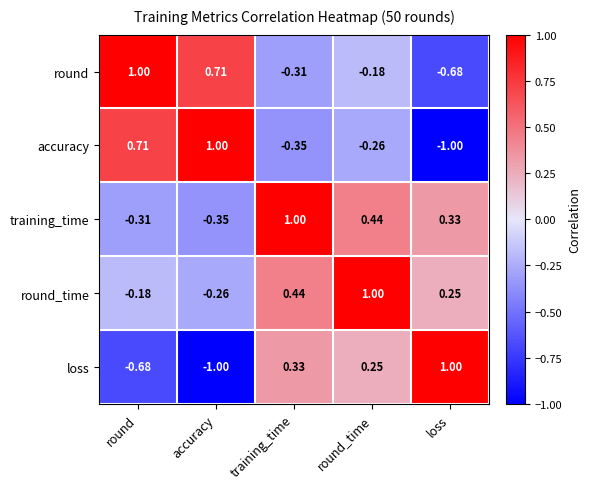

At which label is accuracy closest to 0?

round_time